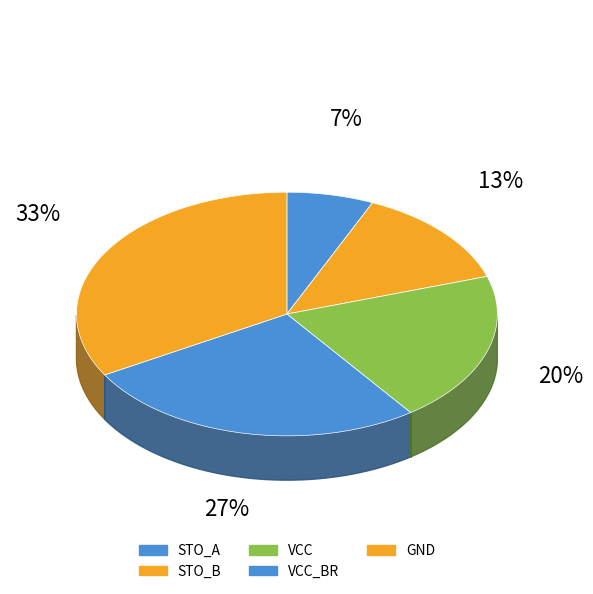

True or false: STO_A accounts for 17% of the total.

False